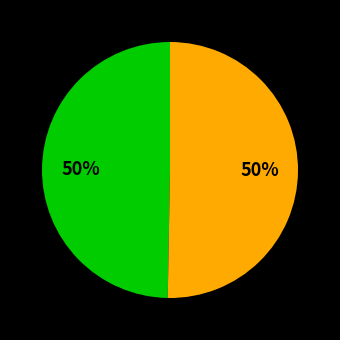

To the nearest percent, what is the average slice percentage?

50%